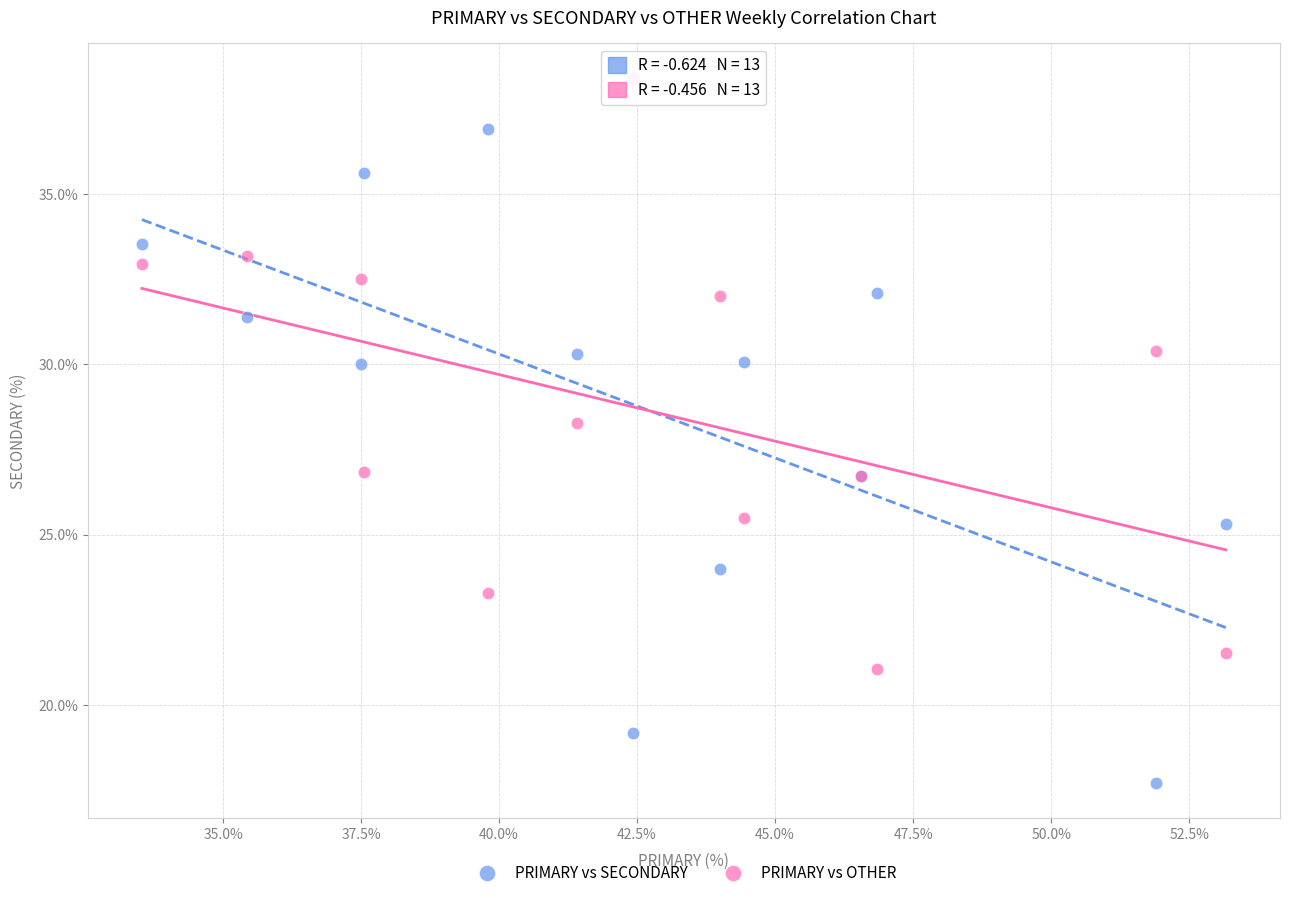

Which series has the largest Y range (max minus min)?

PRIMARY vs SECONDARY